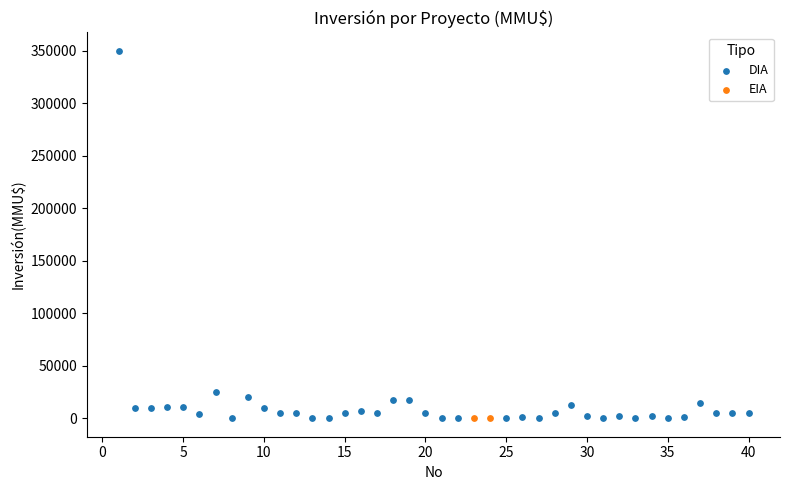

What are all the series names shown in the legend?

DIA, EIA